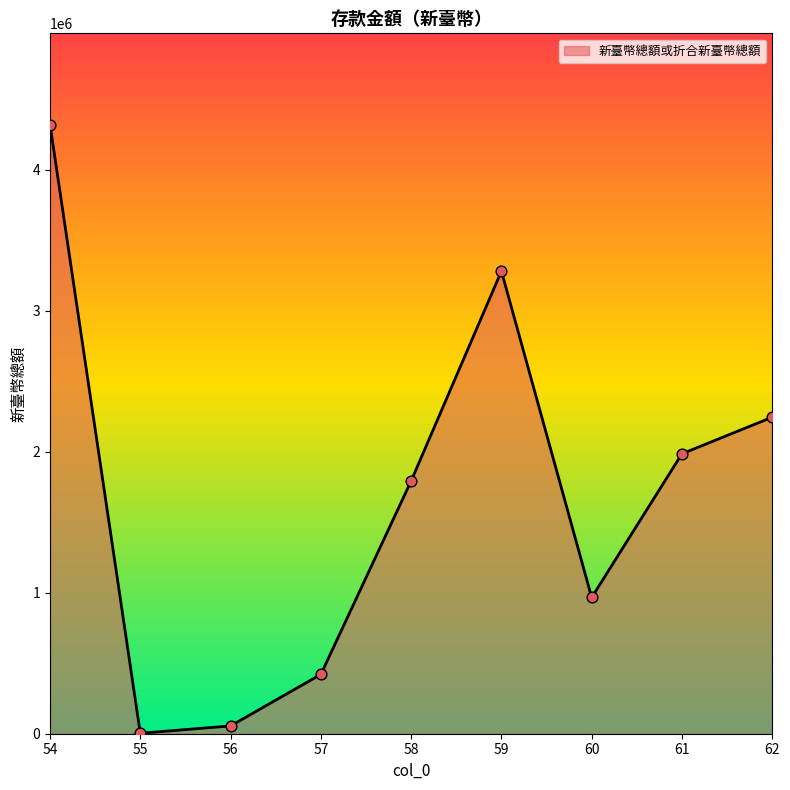

What is the change in value from 57 to 60?

+545502